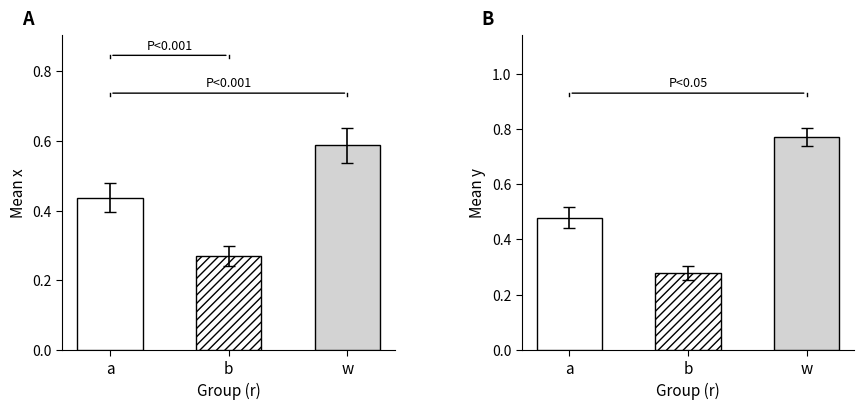

What is the label of the 3rd bar from the right?

a